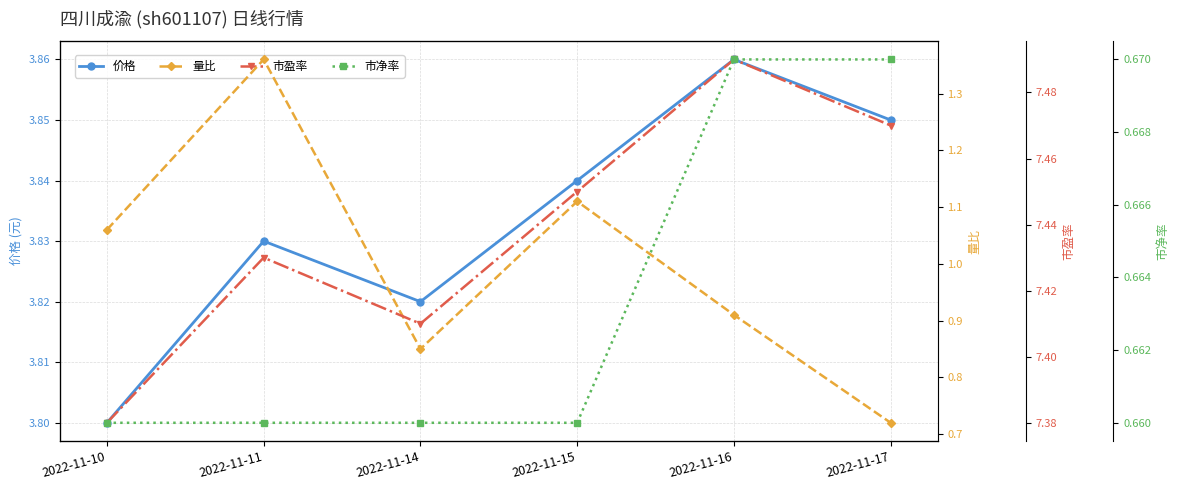

How many distinct data groups are displayed?

4